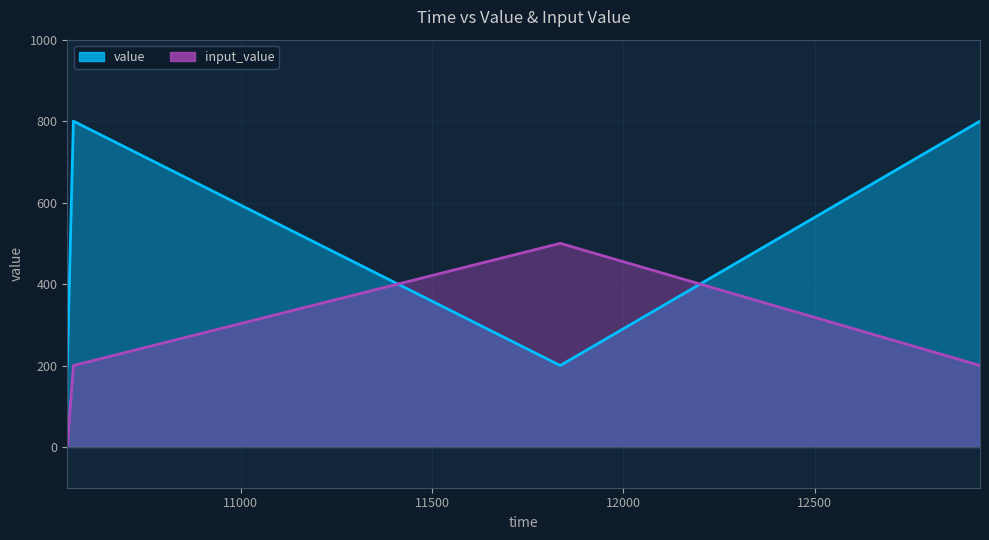

The value of input_value at 10547 is 0. True or false?

True